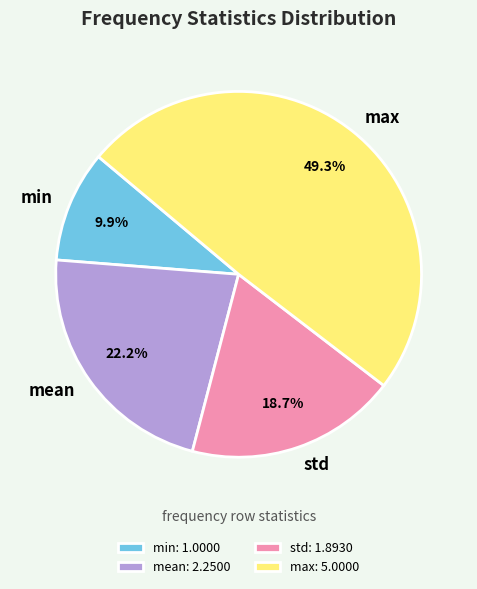

What percentage is NOT represented by std?

81.3%